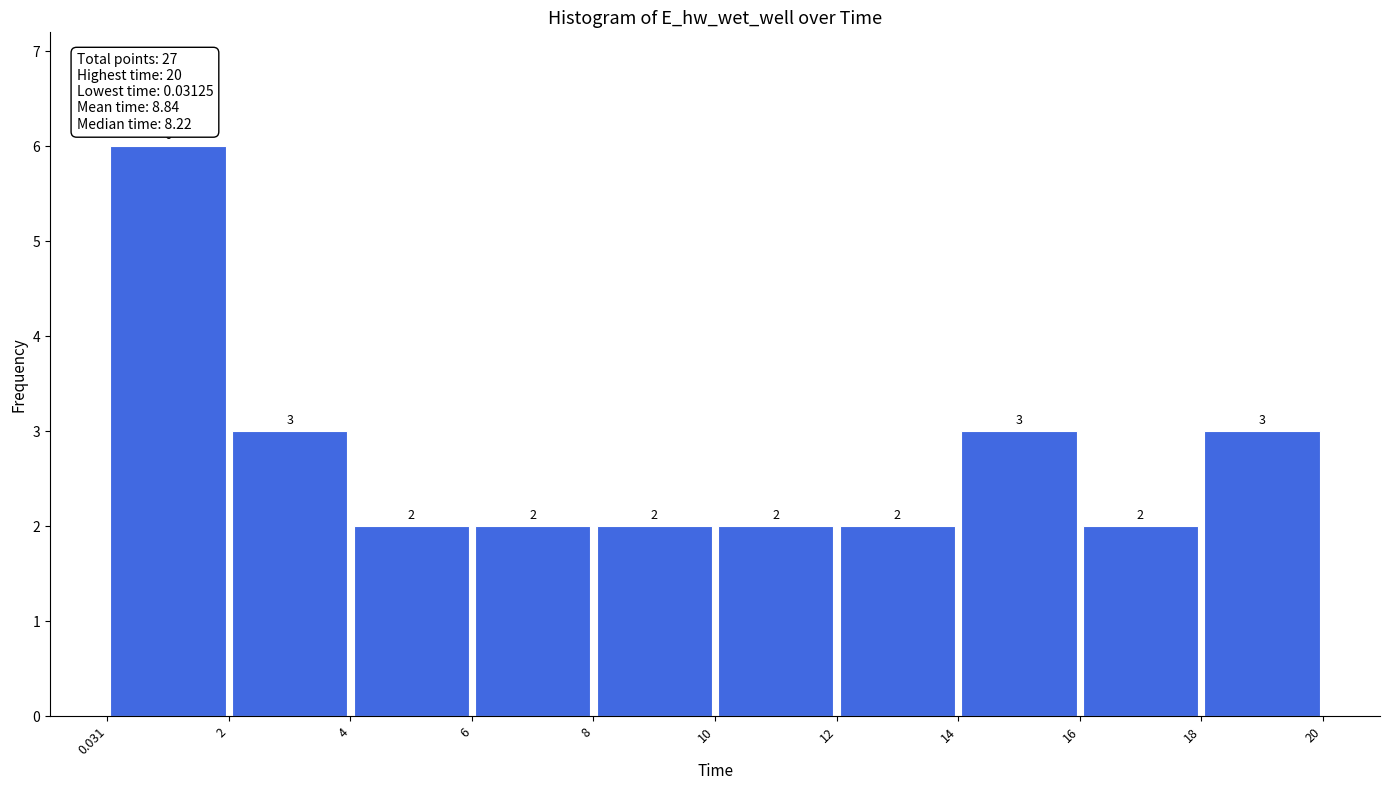

What is the height of the bar covering 8 to 10 on the x-axis?

2